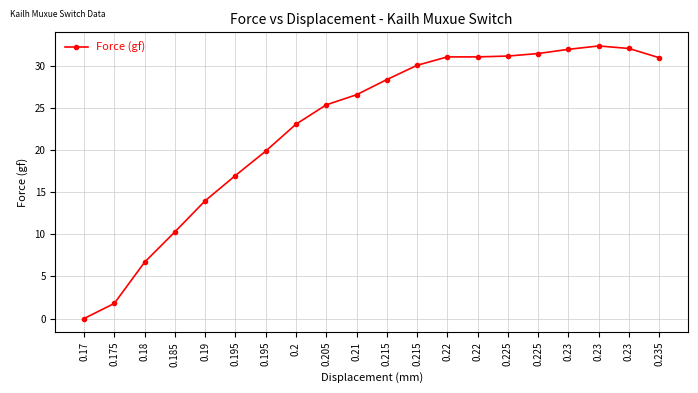

True or false: there are more than 1 points higher than both neighbors.

False